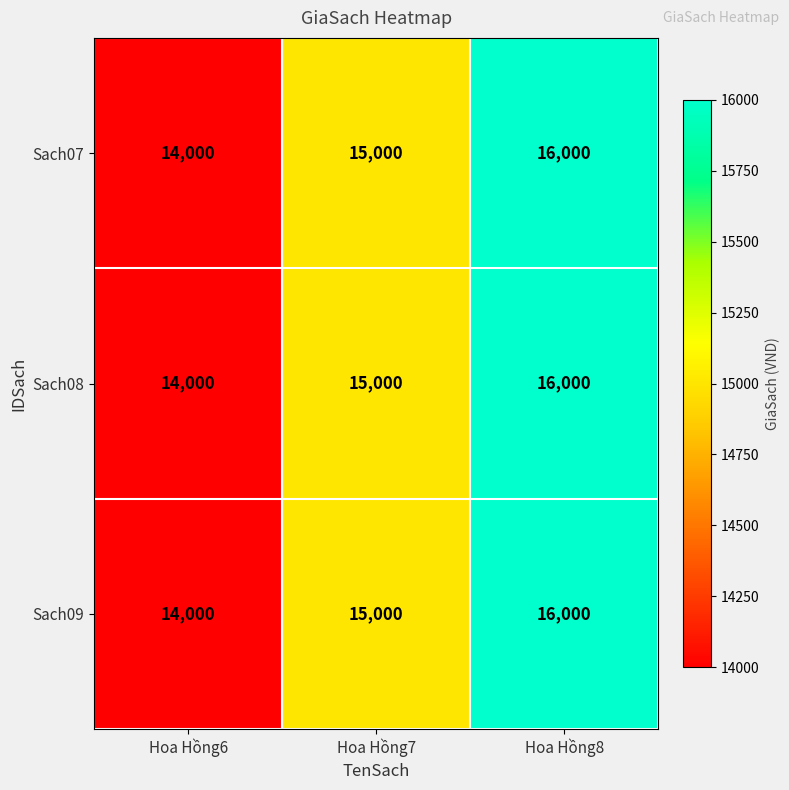

What value does the Sach08 series have at Hoa Hồng8, to the nearest 10?

16000